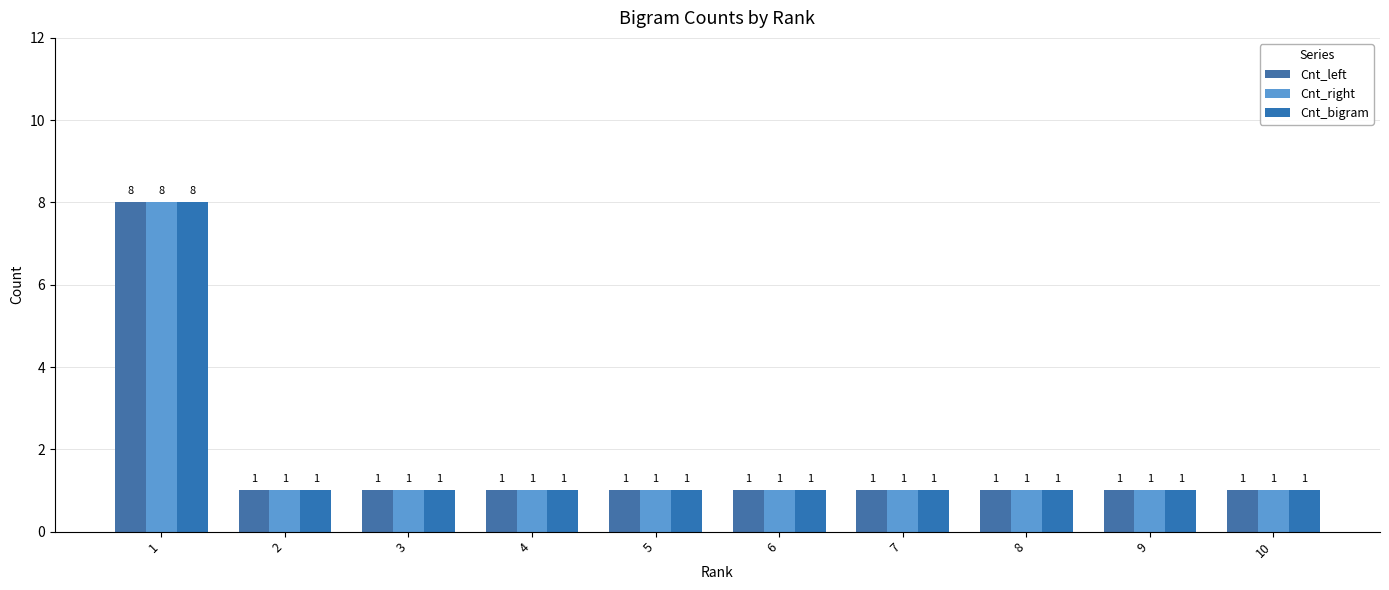

What is the highest value of the Cnt_left series?

8